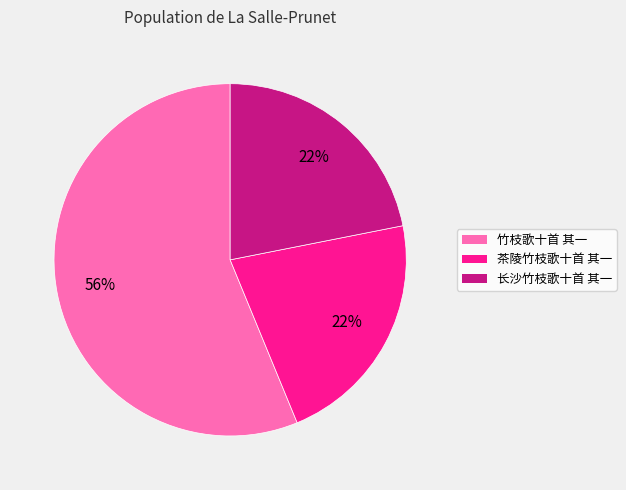

True or false: 长沙竹枝歌十首 其一 accounts for 29% of the total.

False